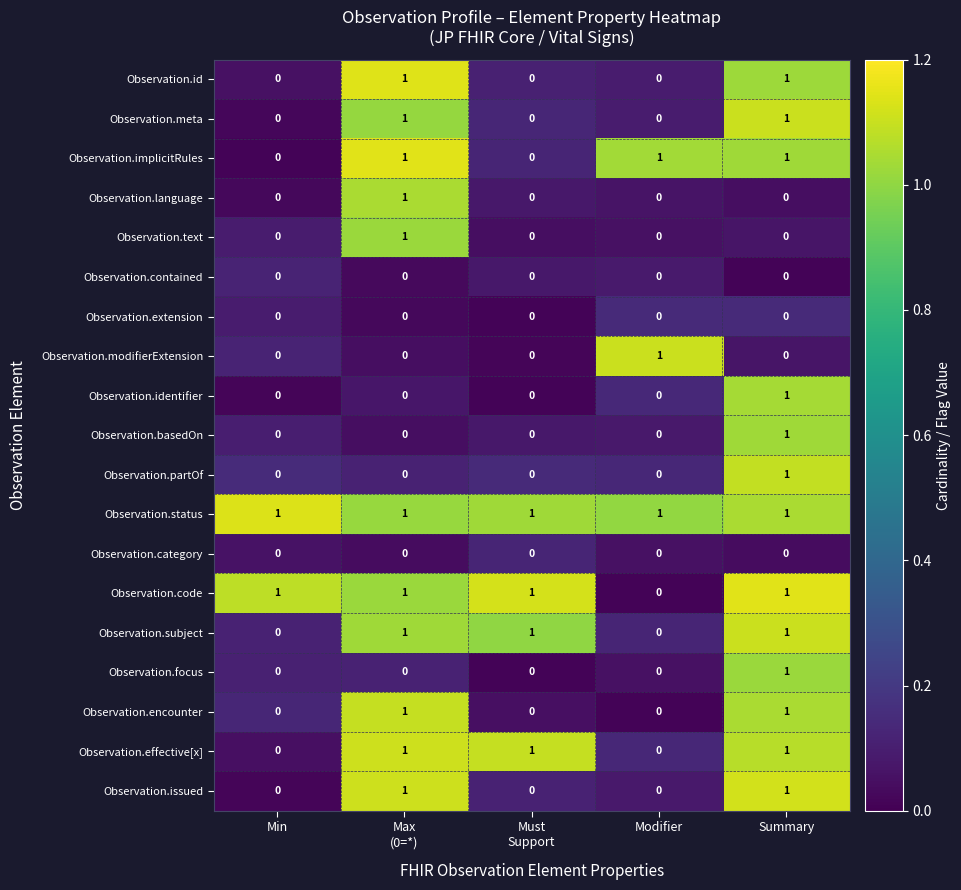

At how many categories does at least one series exceed 0?

5